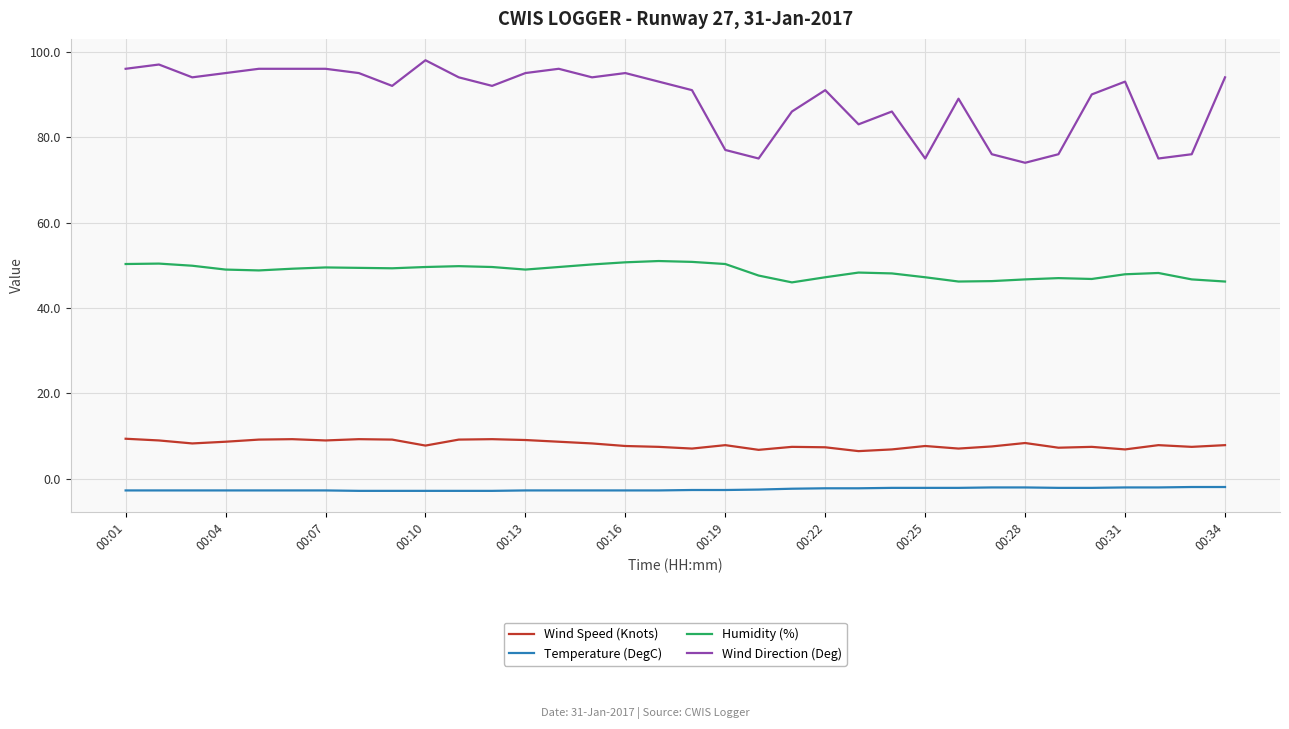

True or false: Wind Speed (Knots) and Temperature (DegC) cross at least once.

False